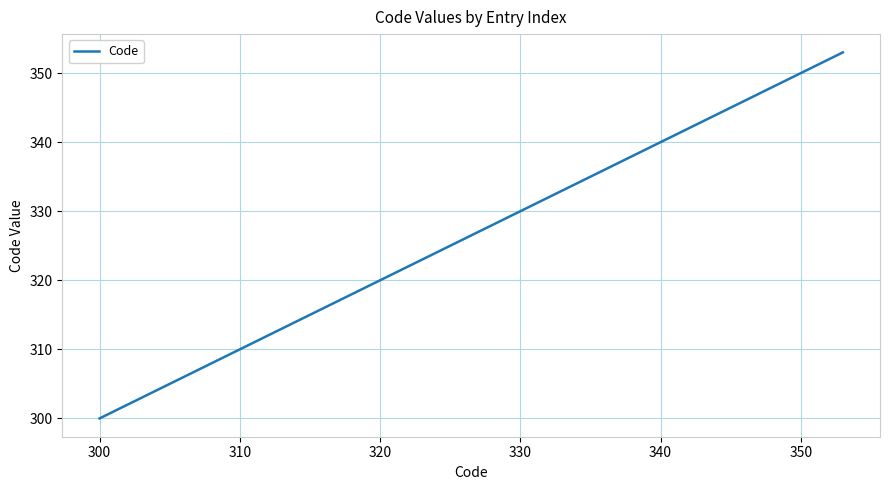

What is the difference between the maximum and minimum values?

53